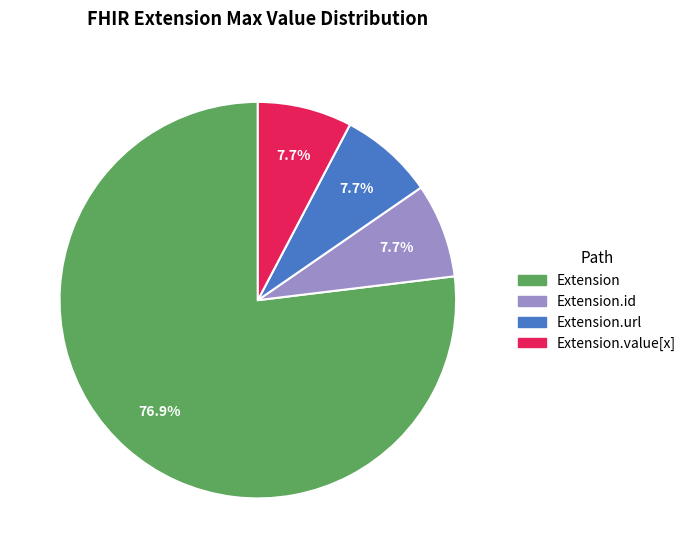

Is Extension.value[x] the majority of the pie?

No